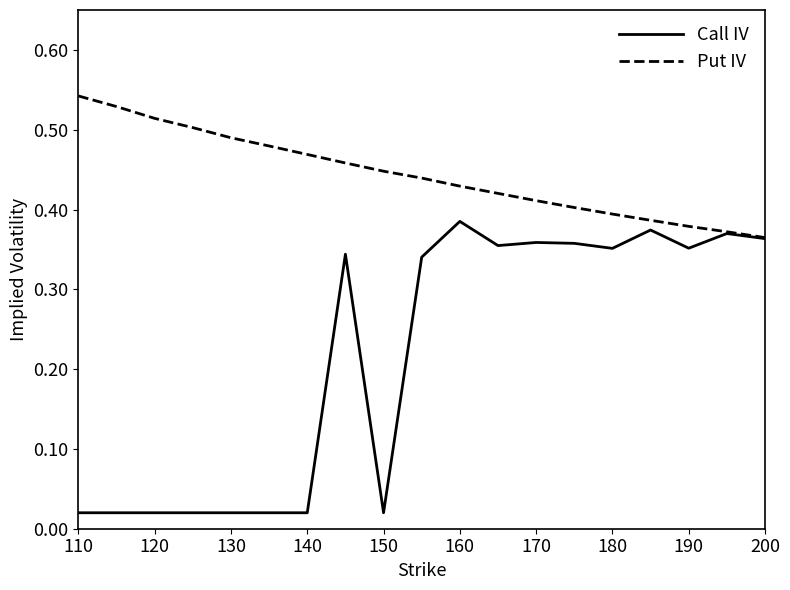

Rank the series by their maximum value, from highest to lowest.

Put IV, Call IV